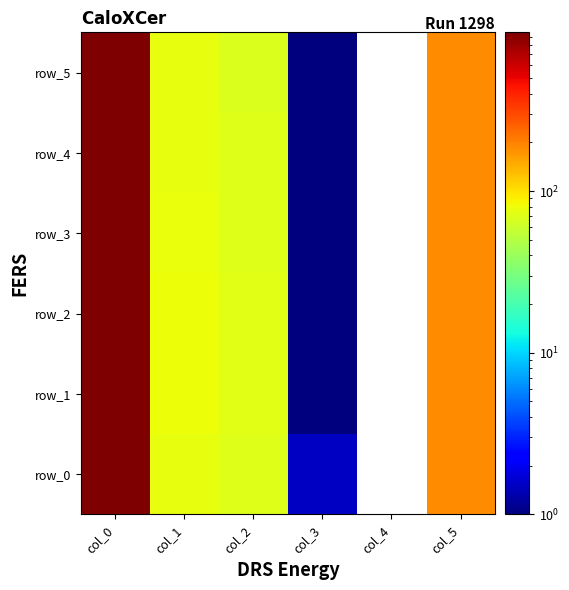

How many values in row_0 are above zero?

5